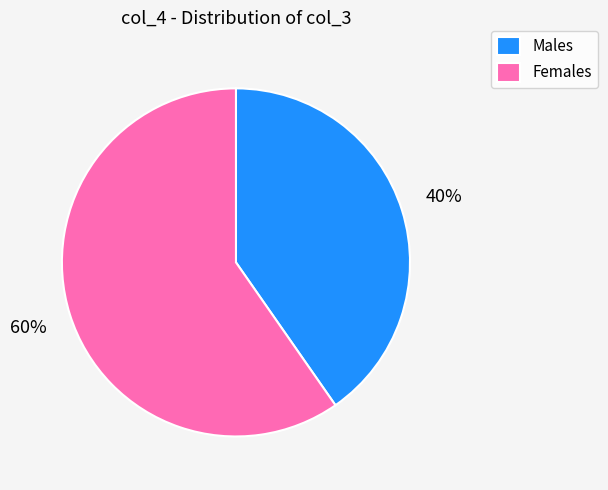

To the nearest percent, what percentage of the pie is Males?

40%